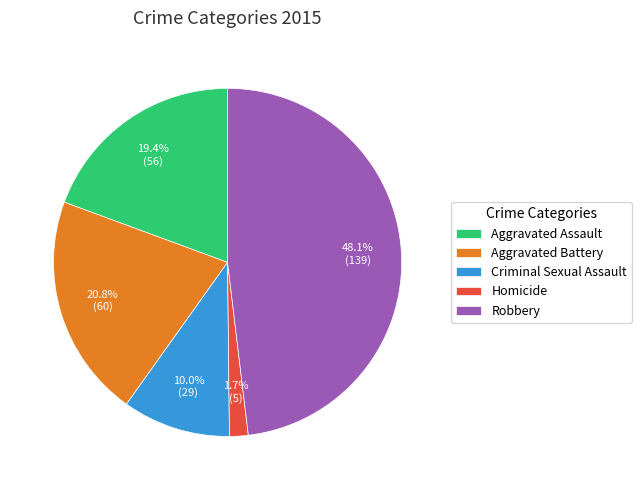

To the nearest percent, what is the difference between the largest and smallest slice percentages?

46%